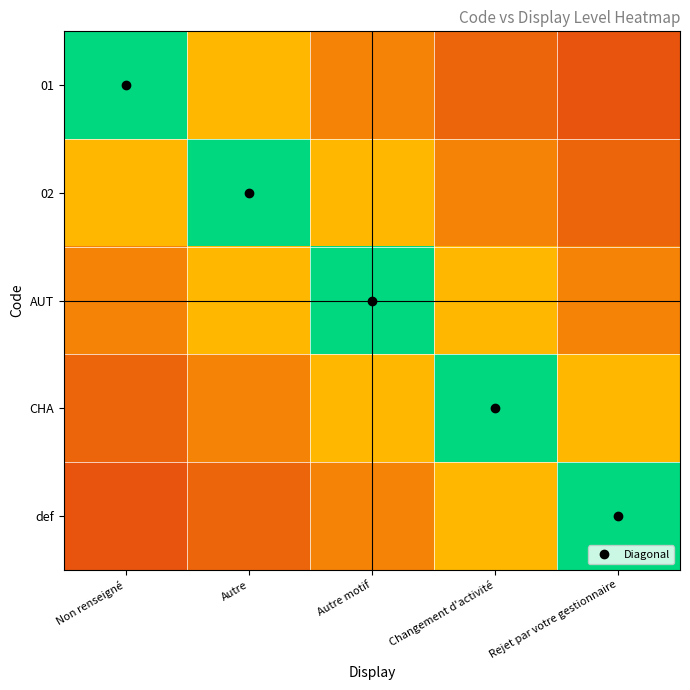

Which has a higher value, Changement d'activité or Autre motif?

Autre motif